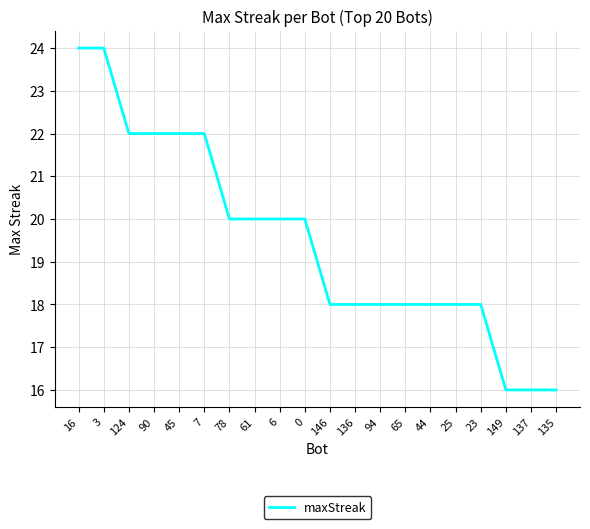

How many distinct data groups are displayed?

1